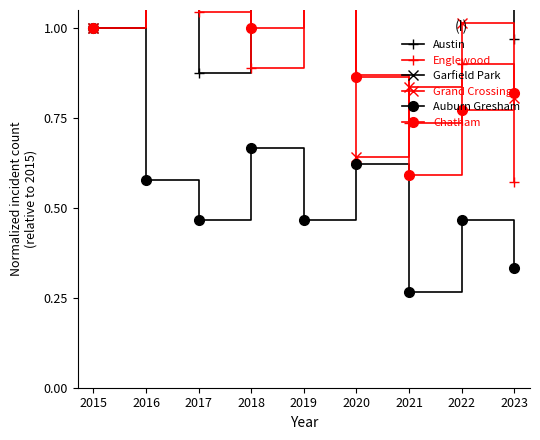

Reading left to right, transcribe all the data shown in this chart.

Austin: 2015=1.0	2016=1.5	2017=0.9	2018=1.5	2019=2.0	2020=1.3	2021=1.5	2022=1.2	2023=1.0
Englewood: 2015=1.0	2016=1.3	2017=1.0	2018=0.9	2019=1.2	2020=0.9	2021=0.7	2022=0.9	2023=0.6
Garfield Park: 2015=1.0	2016=1.6	2017=1.6	2018=2.3	2019=3.3	2020=1.7	2021=1.2	2022=1.6	2023=1.3
Grand Crossing: 2015=1.0	2016=1.3	2017=1.1	2018=1.2	2019=1.1	2020=0.6	2021=0.8	2022=1.0	2023=0.8
Auburn Gresham: 2015=1.0	2016=0.6	2017=0.5	2018=0.7	2019=0.5	2020=0.6	2021=0.3	2022=0.5	2023=0.3
Chatham: 2015=1.0	2016=1.1	2017=1.2	2018=1.0	2019=1.1	2020=0.9	2021=0.6	2022=0.8	2023=0.8